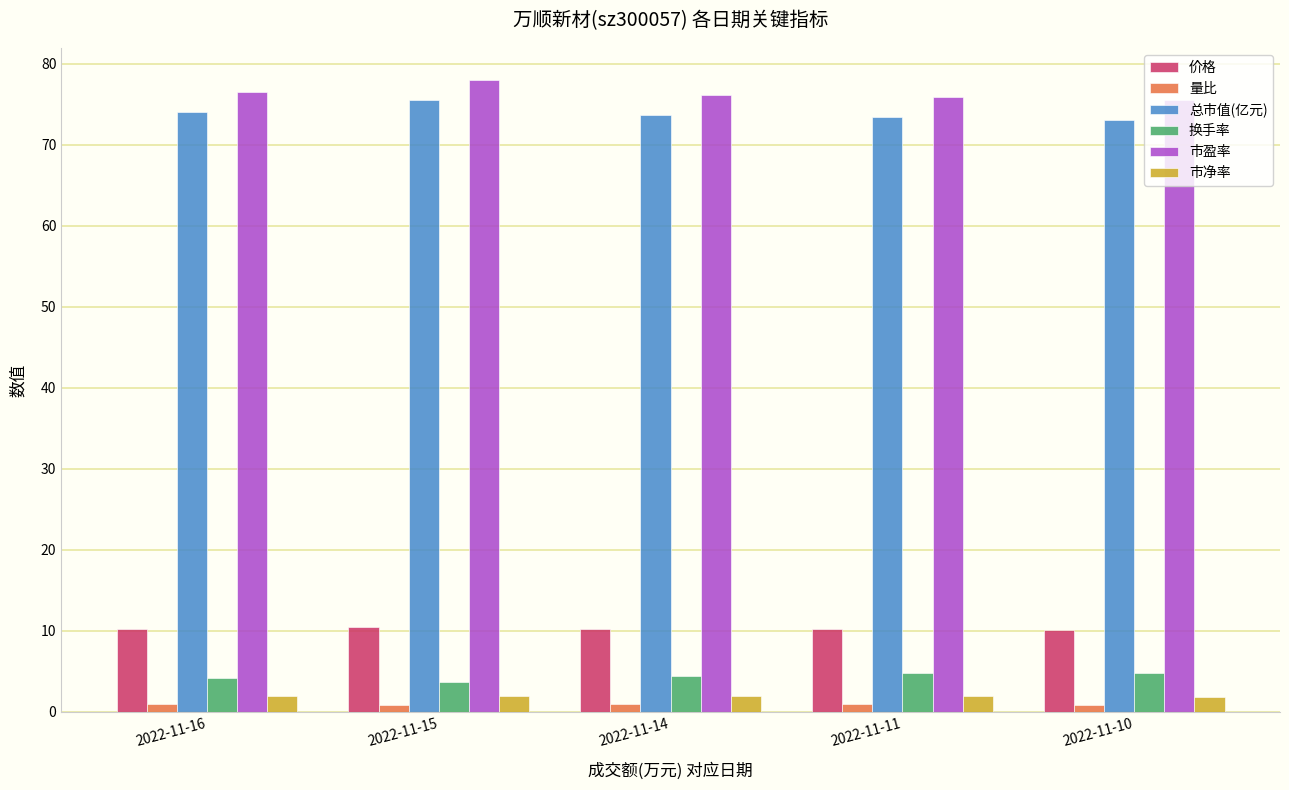

The 总市值(亿元) series shows 102.9 at 2022-11-11. True or false?

False